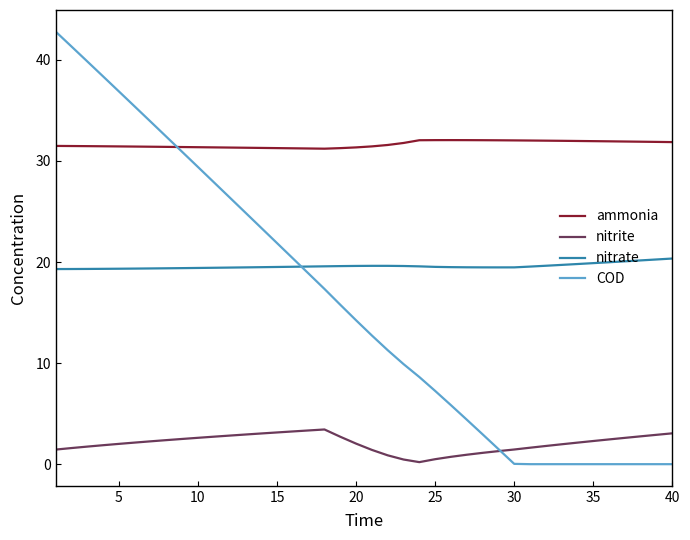

Which series has the widest spread of values?

COD